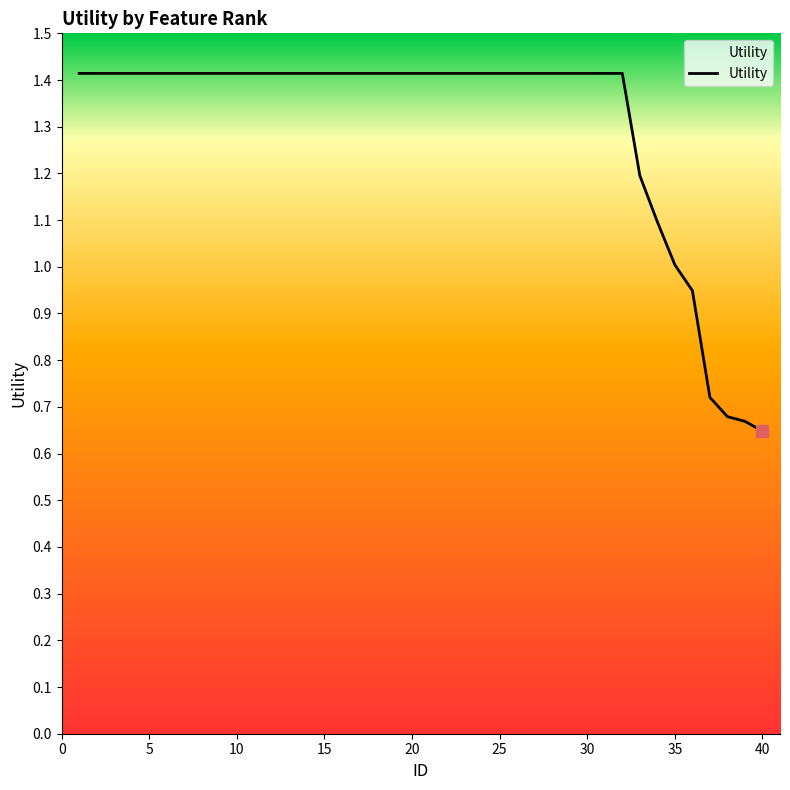

What is the maximum value shown in the chart?

1.4